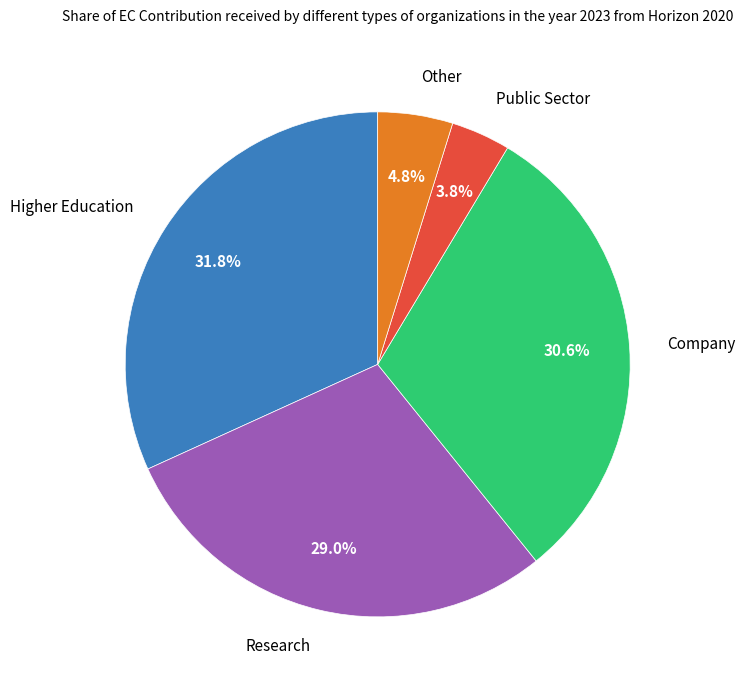

What percentage is NOT represented by Company?

69.4%